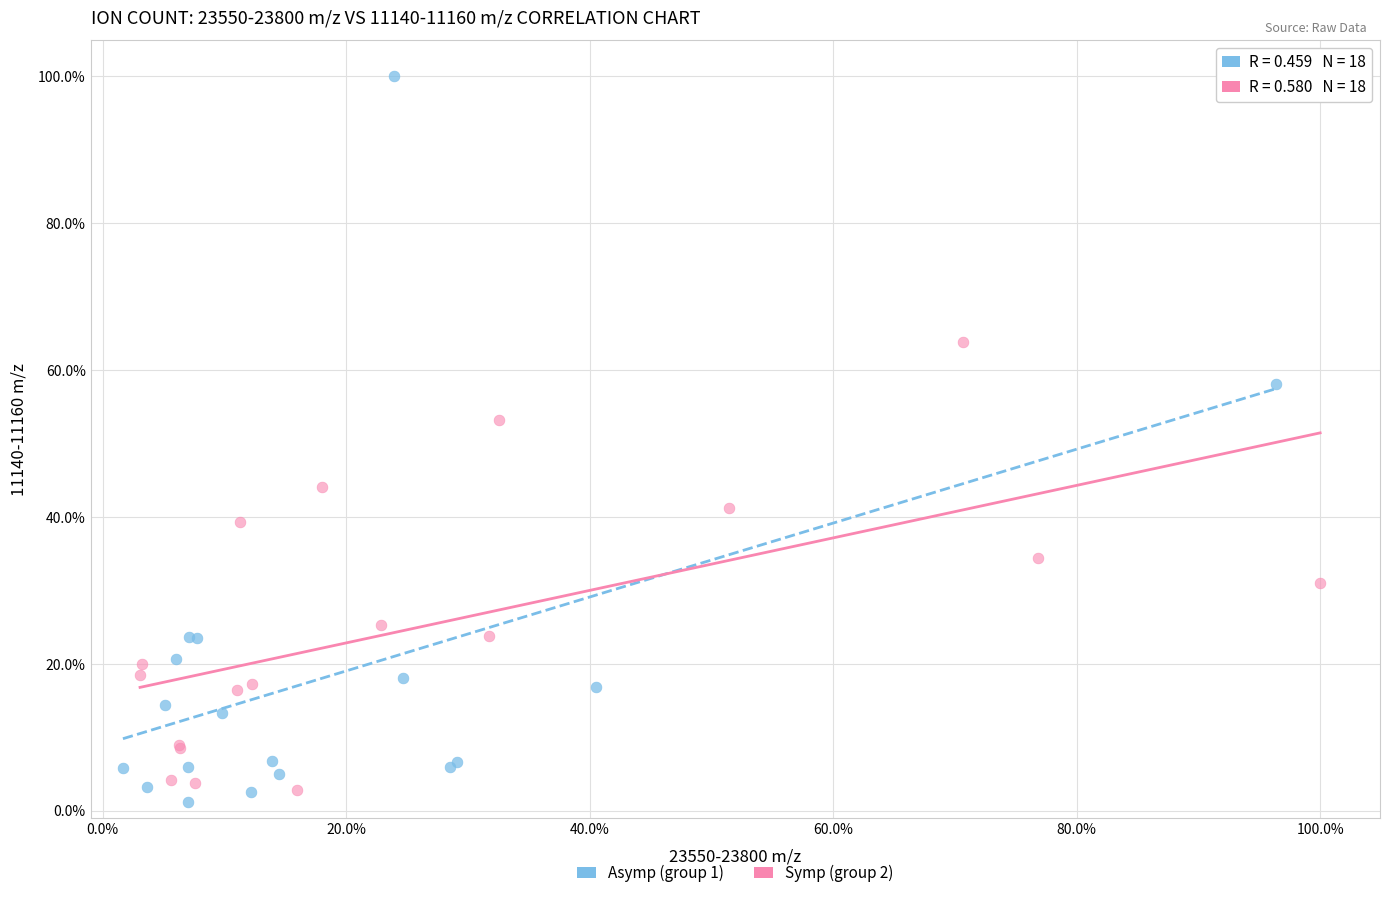

What are all the series names shown in the legend?

Asymp (group 1), Symp (group 2)